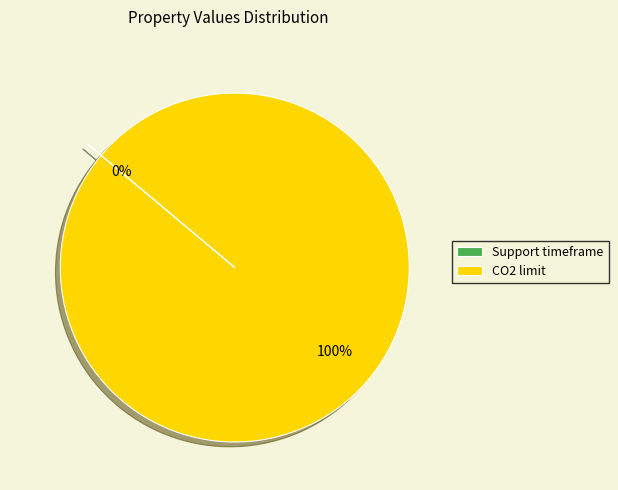

The CO2 limit slice represents 87% of the pie. True or false?

False